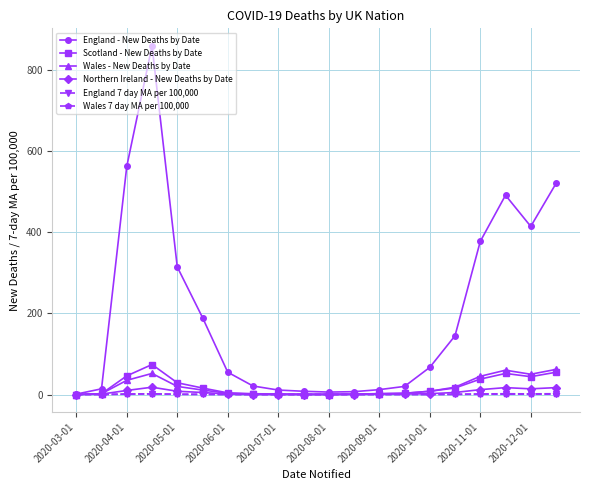

True or false: England - New Deaths by Date has more than 0 interior local peaks.

True